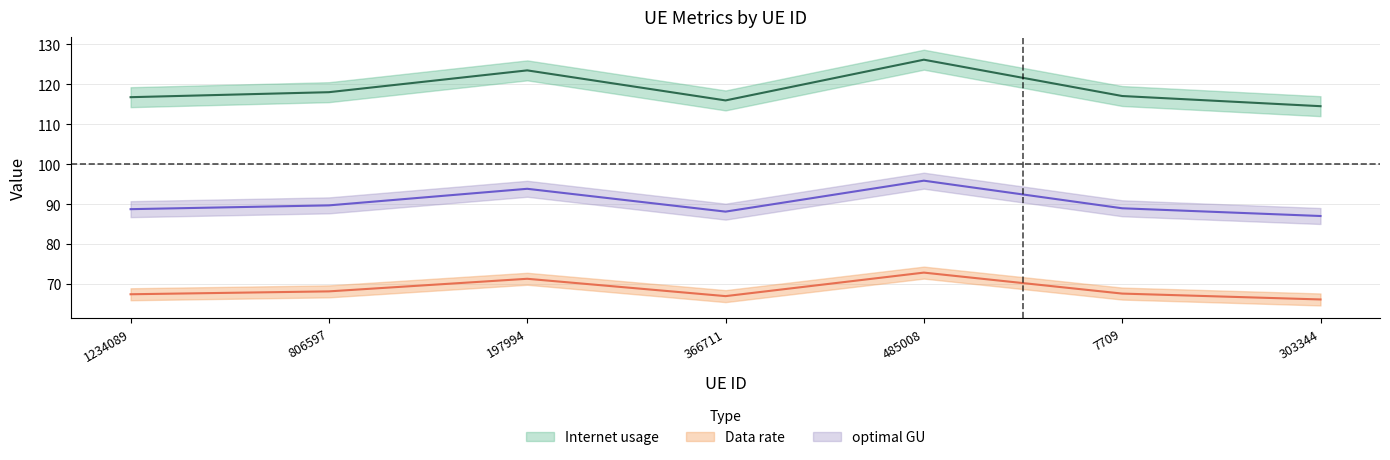

True or false: Internet usage and Data rate cross at least once.

False